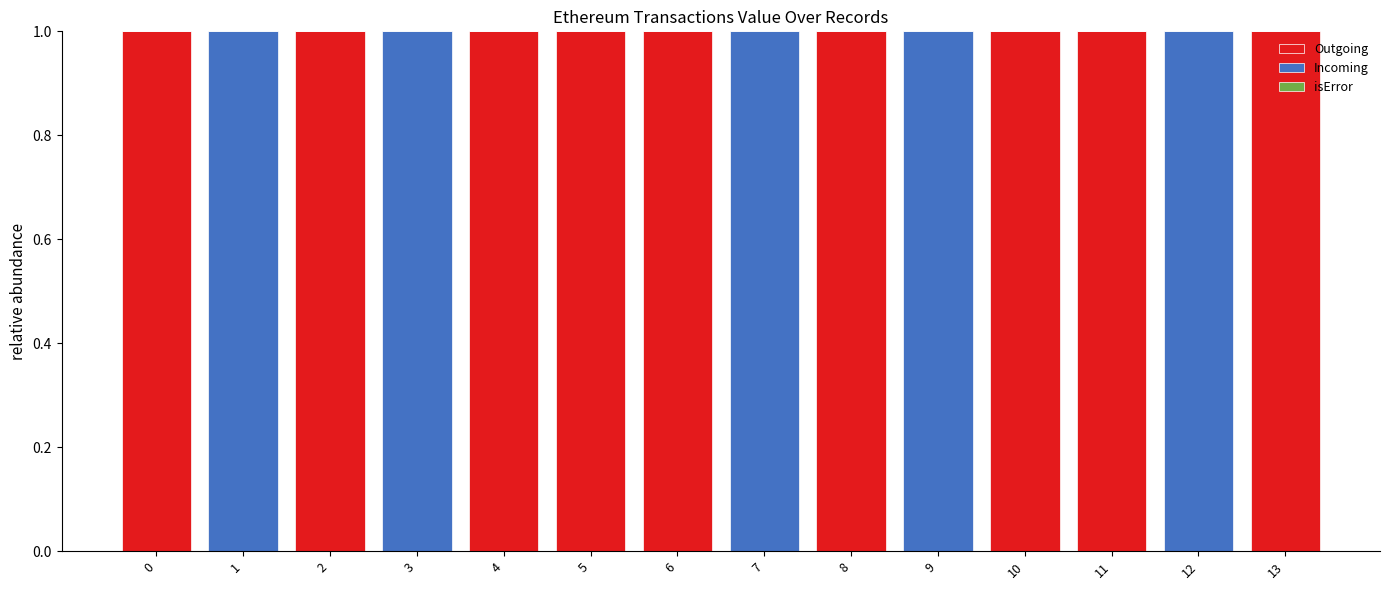

Reading left to right, list the values for the Outgoing series.

0=1	1=0	2=1	3=0	4=1	5=1	6=1	7=0	8=1	9=0	10=1	11=1	12=0	13=1